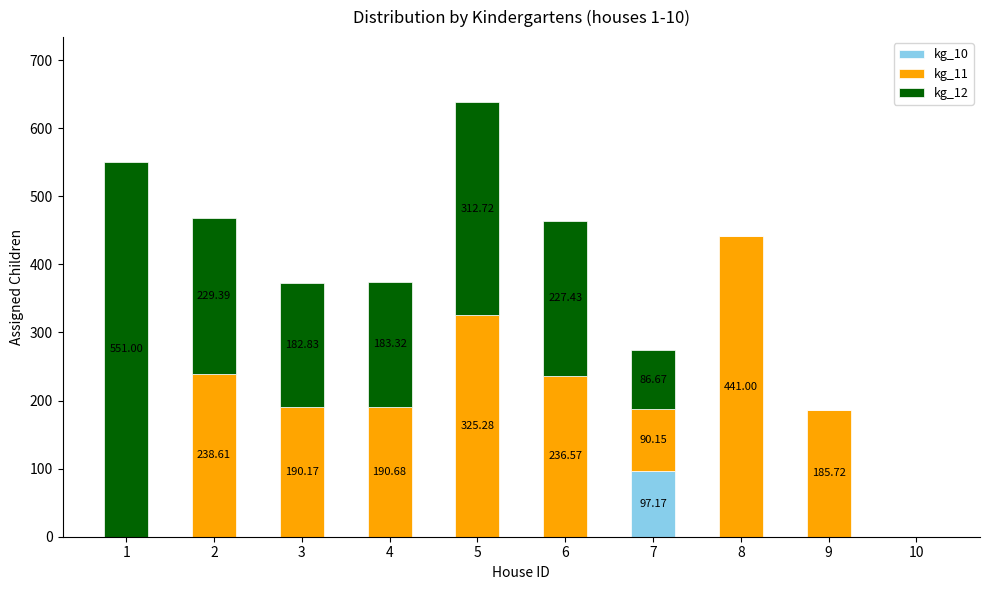

At which category is the sum across all series the highest?

5